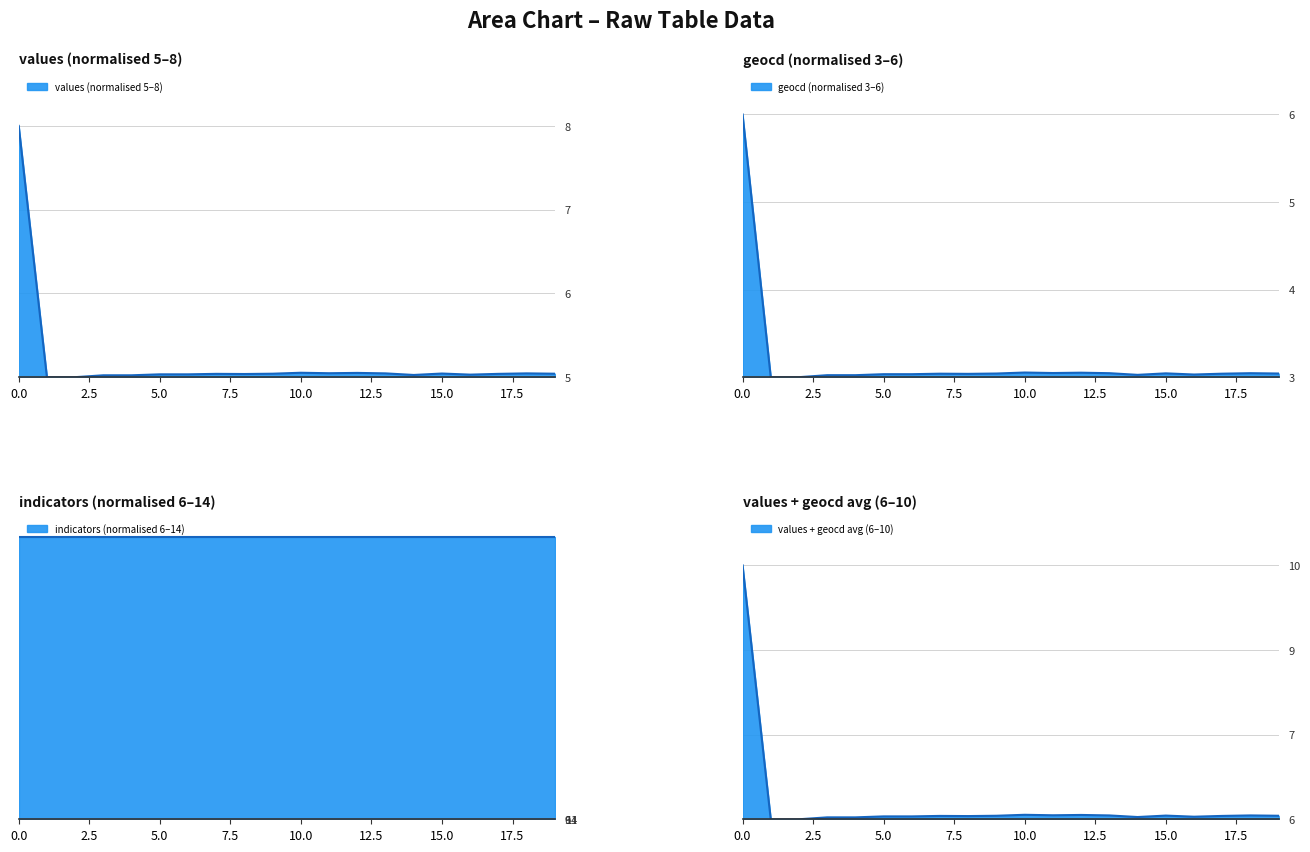

What is the spread (max minus min) of values at 18?

2.0